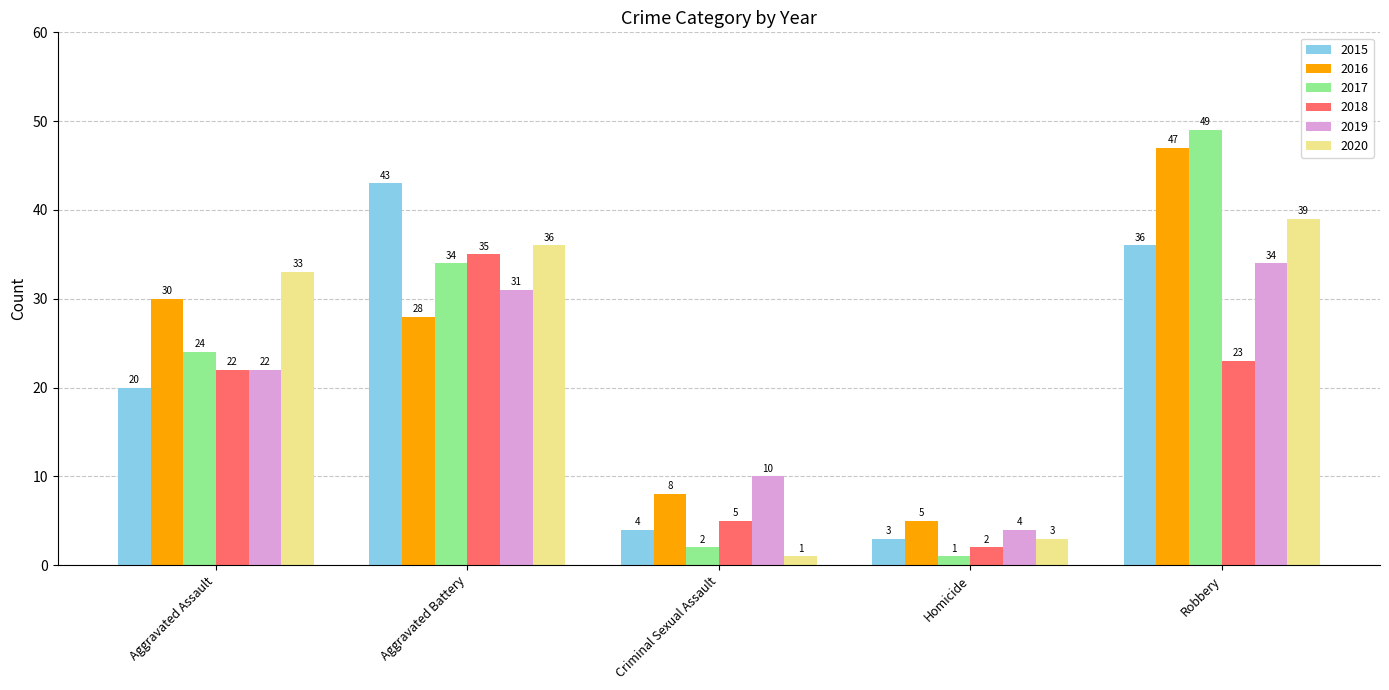

What is the value of the 2019 bar at the 1st from the left?

22